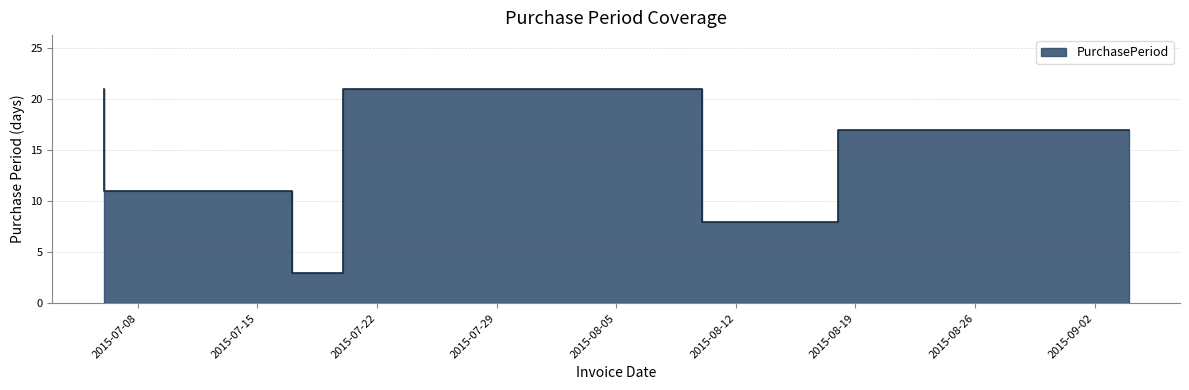

What position from the right is 2015-08-18?

2